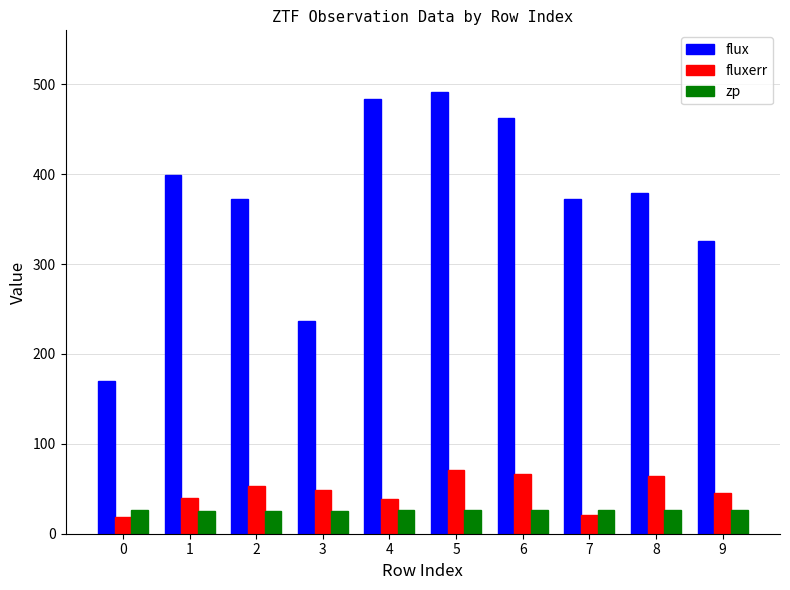

The value of zp at 4 is 26.0. True or false?

True